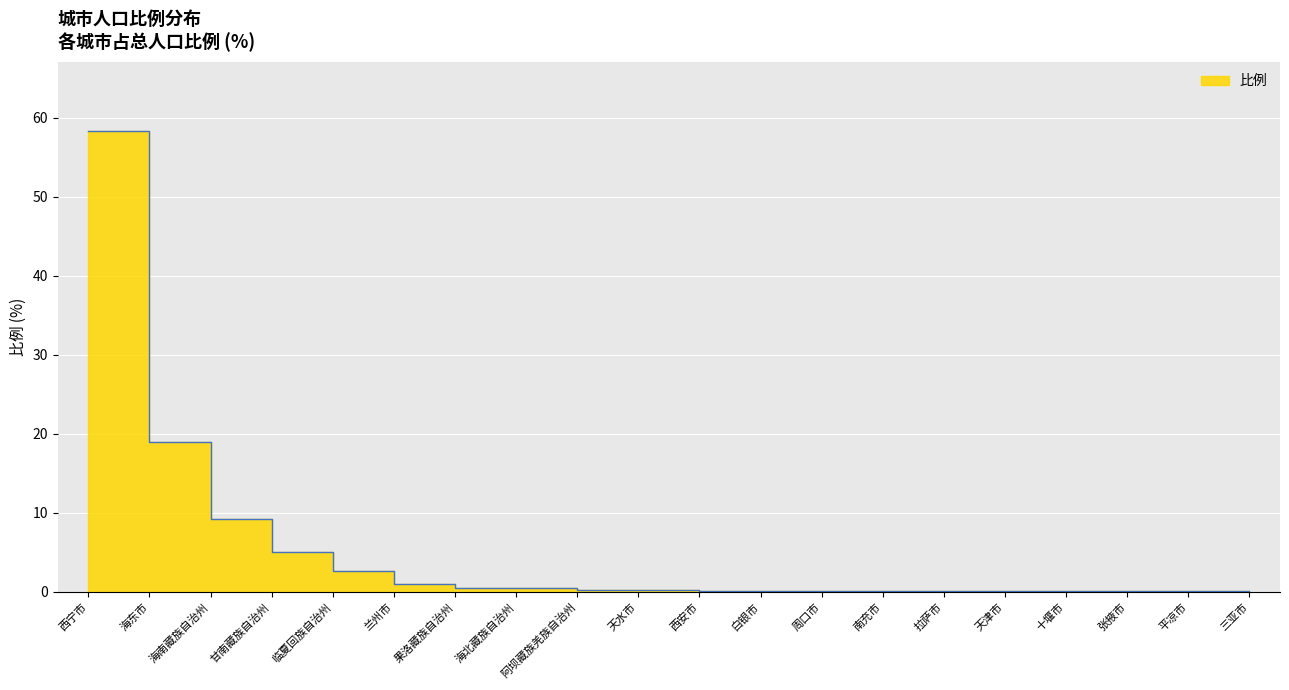

What is the average value?

4.9